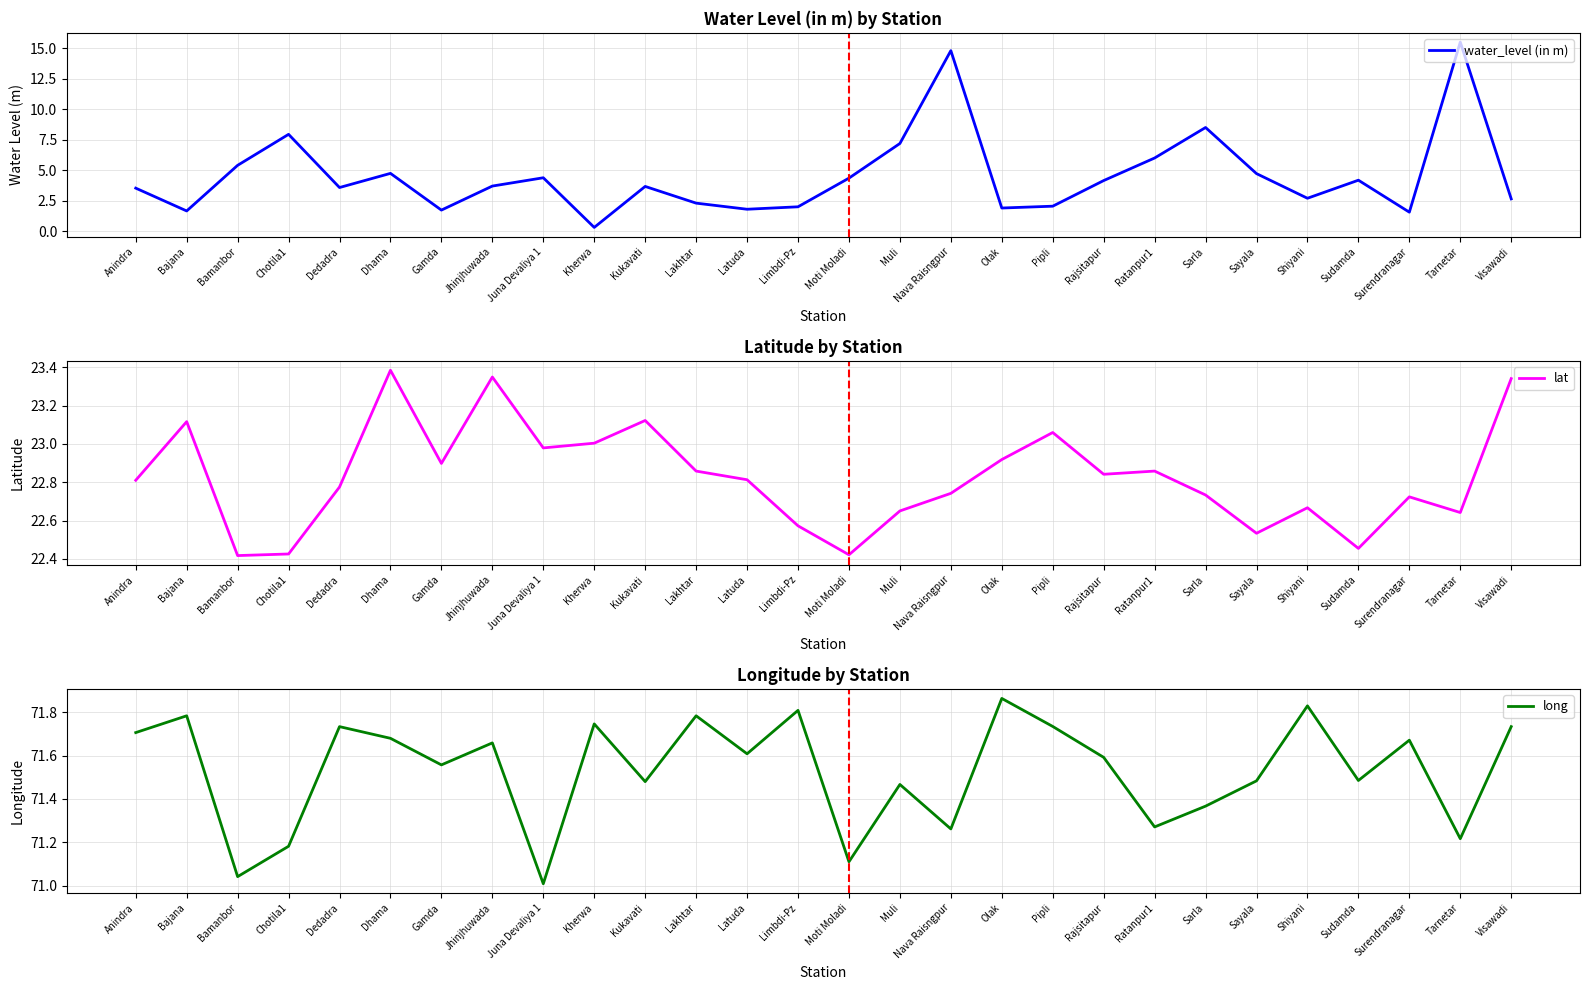

Reading left to right, what are all the values shown in this chart?

water_level (in m): 3.5	1.7	5.4	7.9	3.6	4.7	1.7	3.7	4.4	0.3	3.7	2.3	1.8	2.0	4.3	7.2	14.8	1.9	2.0	4.2	6.0	8.5	4.7	2.7	4.2	1.6	15.5	2.6
lat: 22.8	23.1	22.4	22.4	22.8	23.4	22.9	23.4	23.0	23.0	23.1	22.9	22.8	22.6	22.4	22.6	22.7	22.9	23.1	22.8	22.9	22.7	22.5	22.7	22.5	22.7	22.6	23.3
long: 71.7	71.8	71.0	71.2	71.7	71.7	71.6	71.7	71.0	71.7	71.5	71.8	71.6	71.8	71.1	71.5	71.3	71.9	71.7	71.6	71.3	71.4	71.5	71.8	71.5	71.7	71.2	71.7